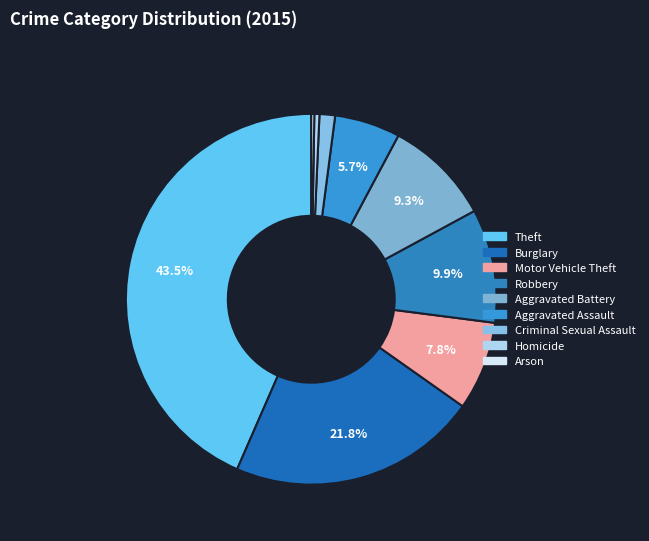

To the nearest percent, what percentage of the pie is Burglary?

22%